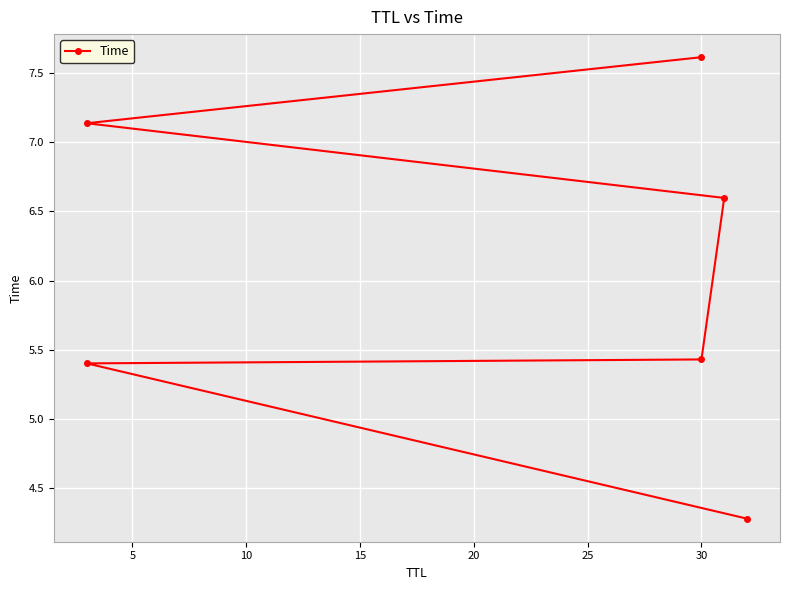

Is it true that the value at 20 is 2.9?

False